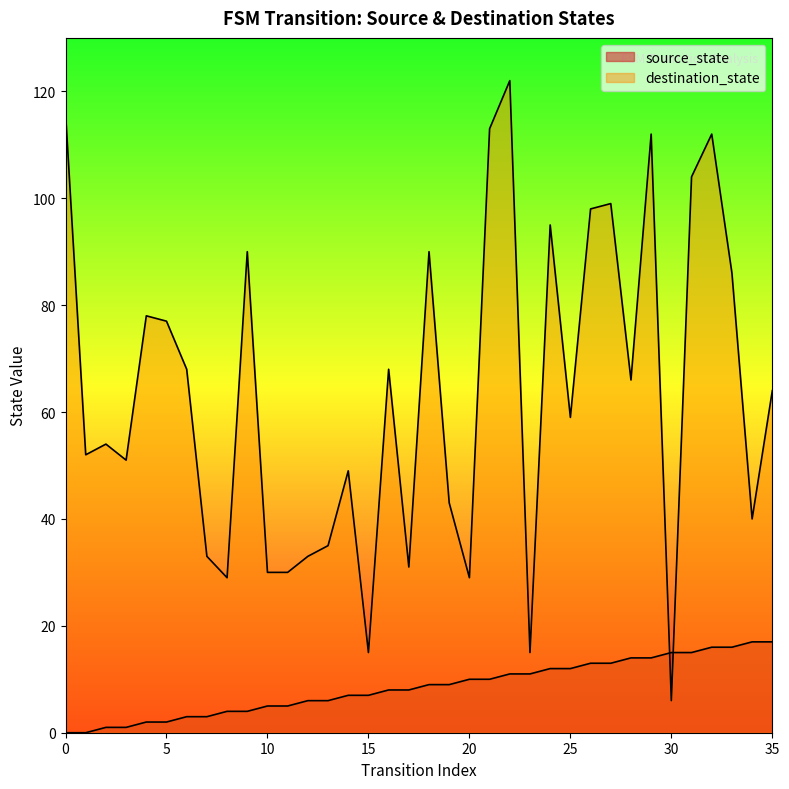

Reading right to left, transcribe all the data shown in this chart.

source_state: 17	17	16	16	15	15	14	14	13	13	12	12	11	11	10	10	9	9	8	8	7	7	6	6	5	5	4	4	3	3	2	2	1	1	0	0
destination_state: 64	40	86	112	104	6	112	66	99	98	59	95	15	122	113	29	43	90	31	68	15	49	35	33	30	30	90	29	33	68	77	78	51	54	52	116